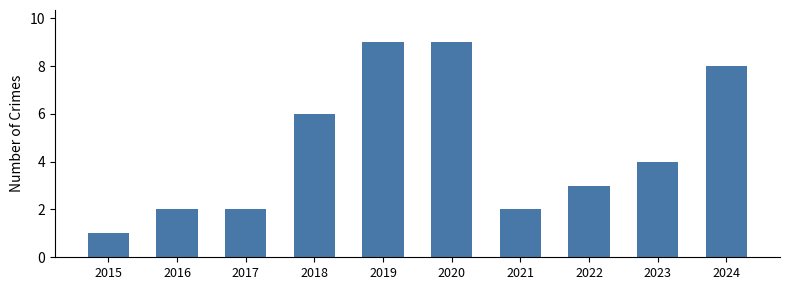

How many data points does each series have?

10